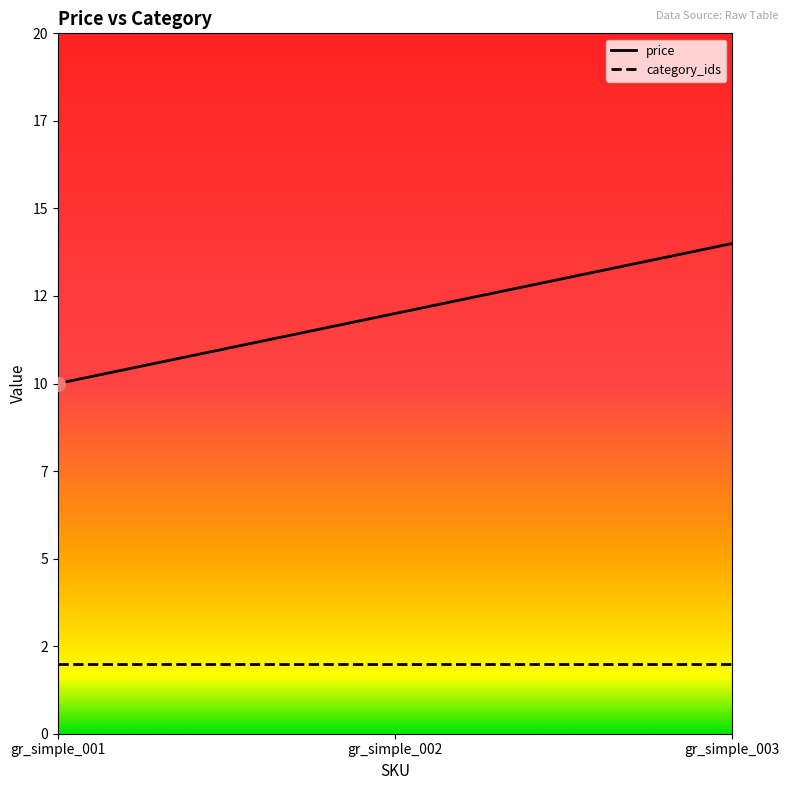

List the labels in order of value, smallest first.

gr_simple_001, gr_simple_002, gr_simple_003